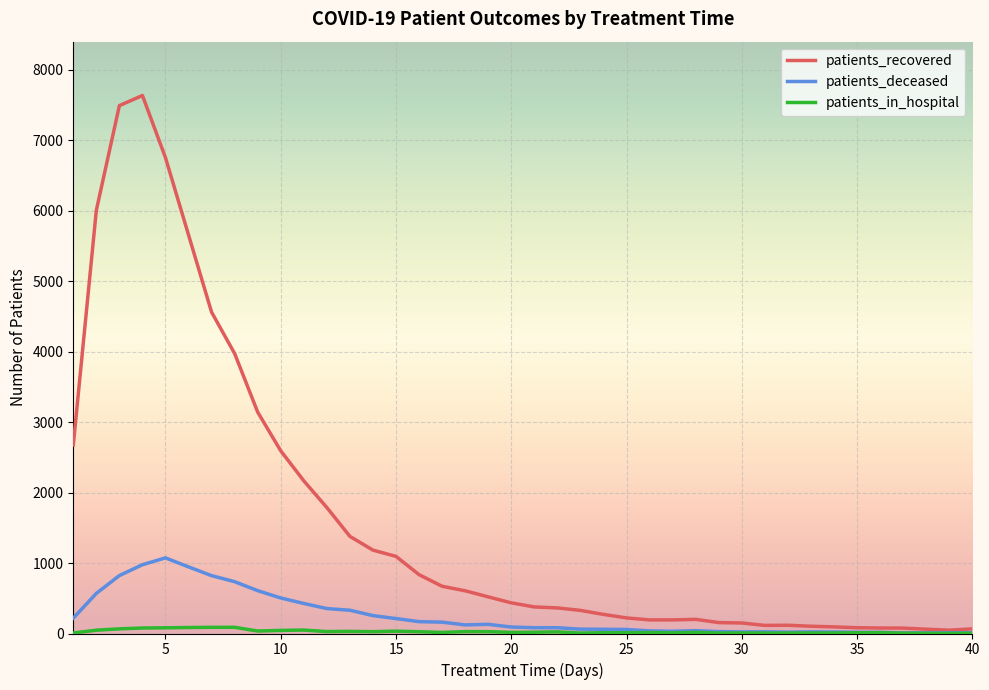

What is the difference between the maximum and minimum values in the patients_in_hospital series?

86